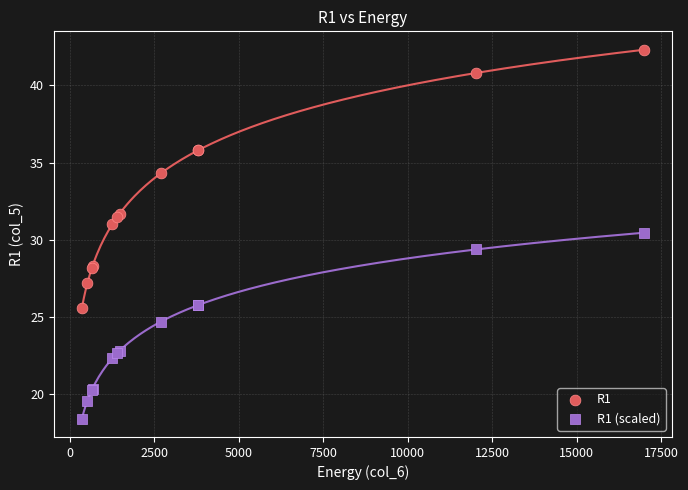

Which series has the widest spread of Y values?

R1